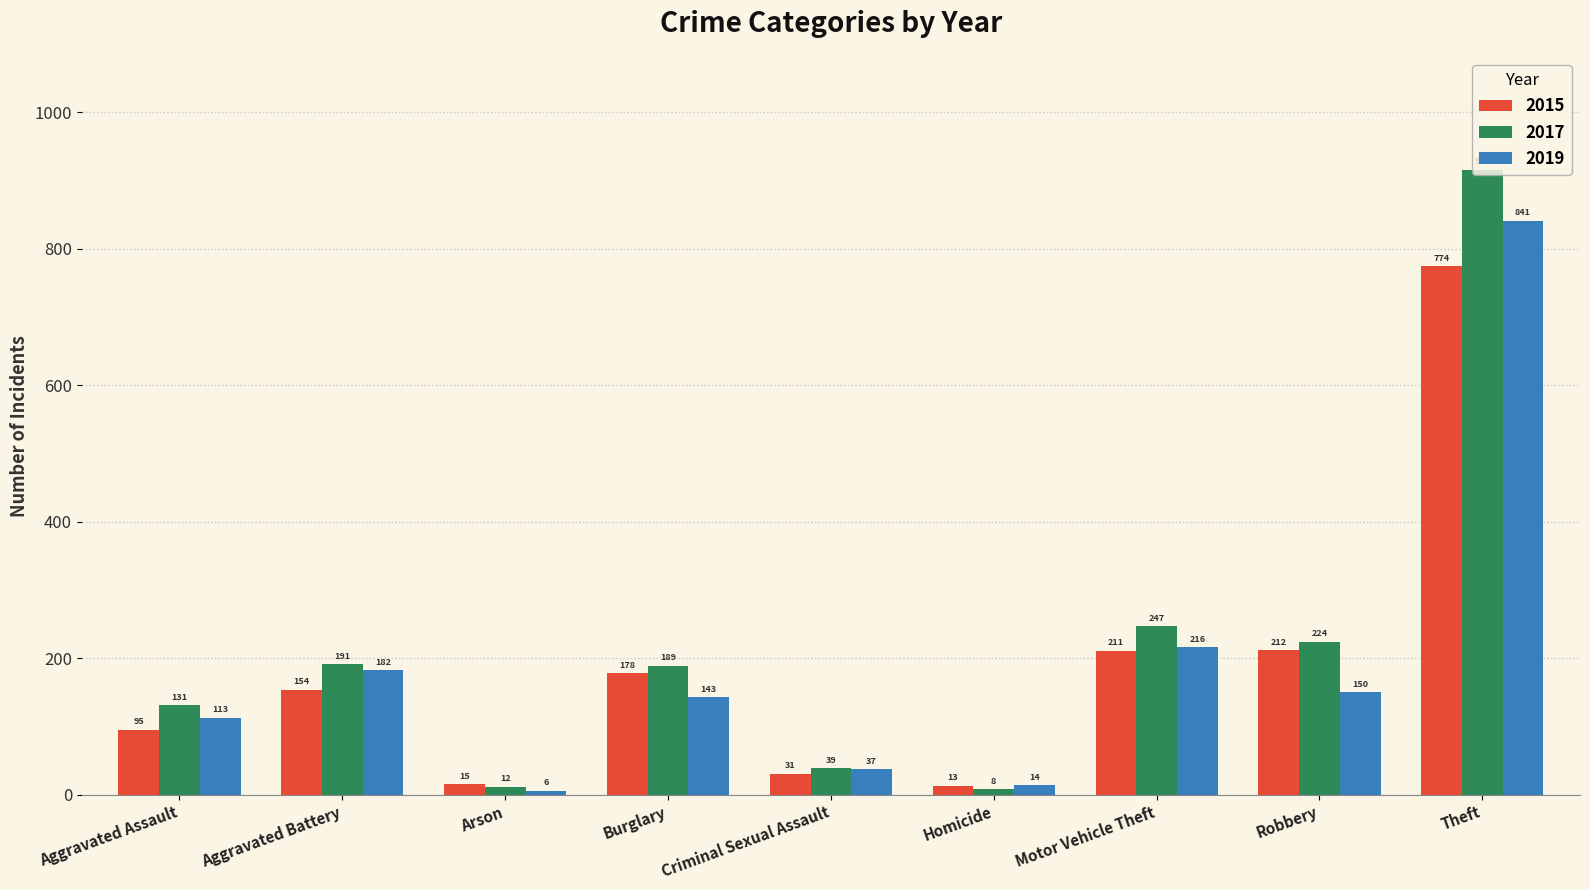

What is the difference between the highest and lowest values at Aggravated Battery?

37